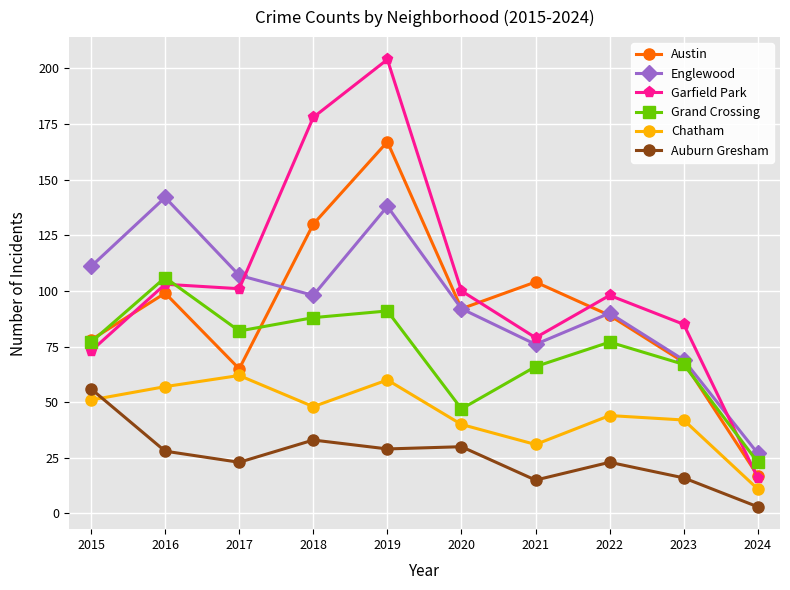

In Austin, how many points are higher than both neighbors (excluding endpoints)?

3